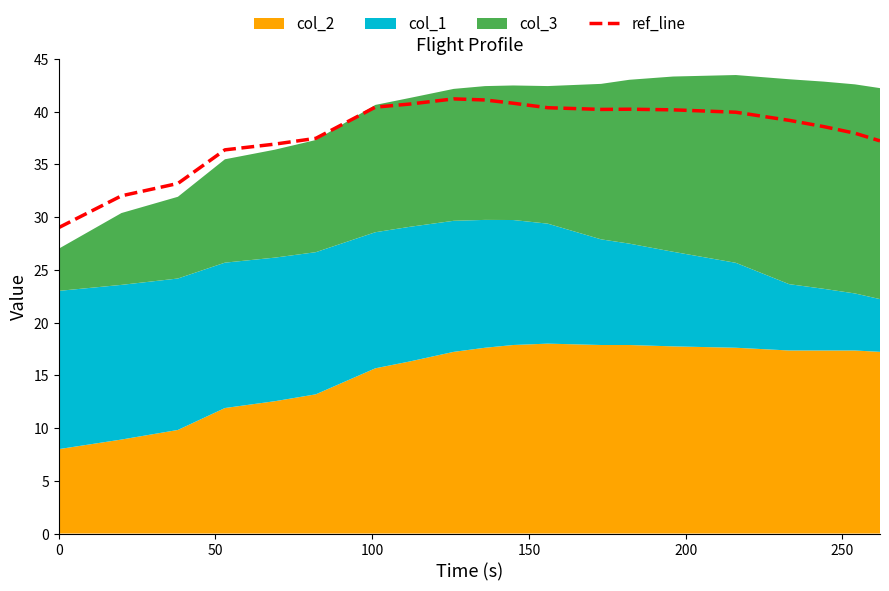

What is the sum of the values at 50 and 0?

61.0